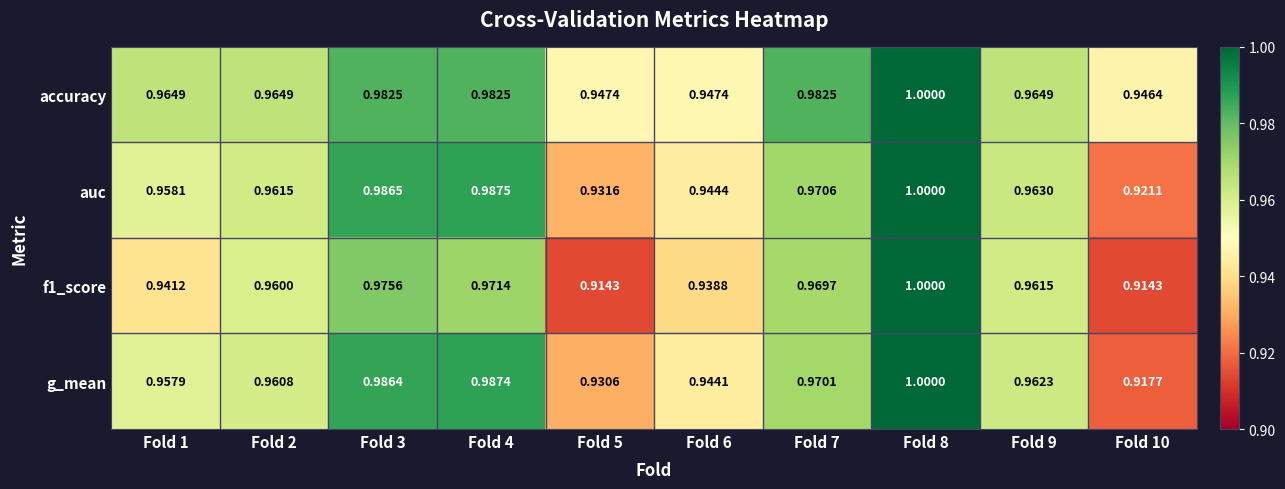

Is the value of auc at Fold 3 greater than the value of f1_score at Fold 7?

Yes